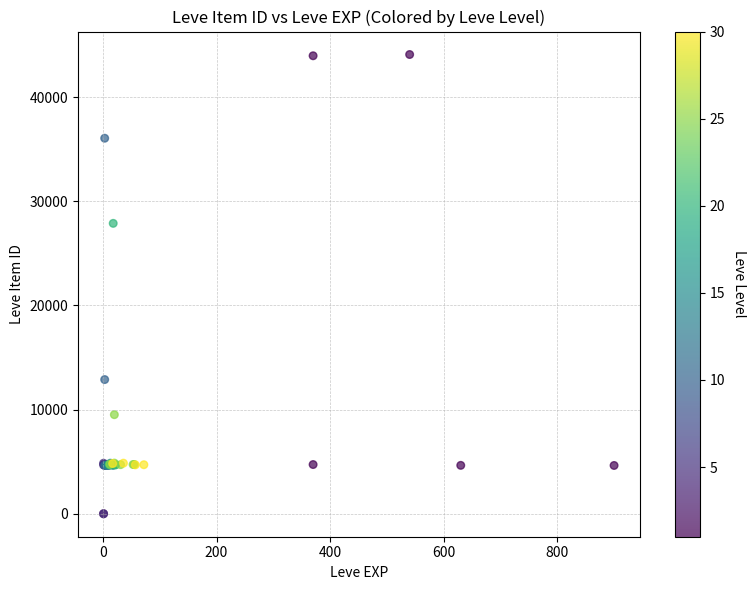

What Y value in the scatter plot is closest to 22048?

27884